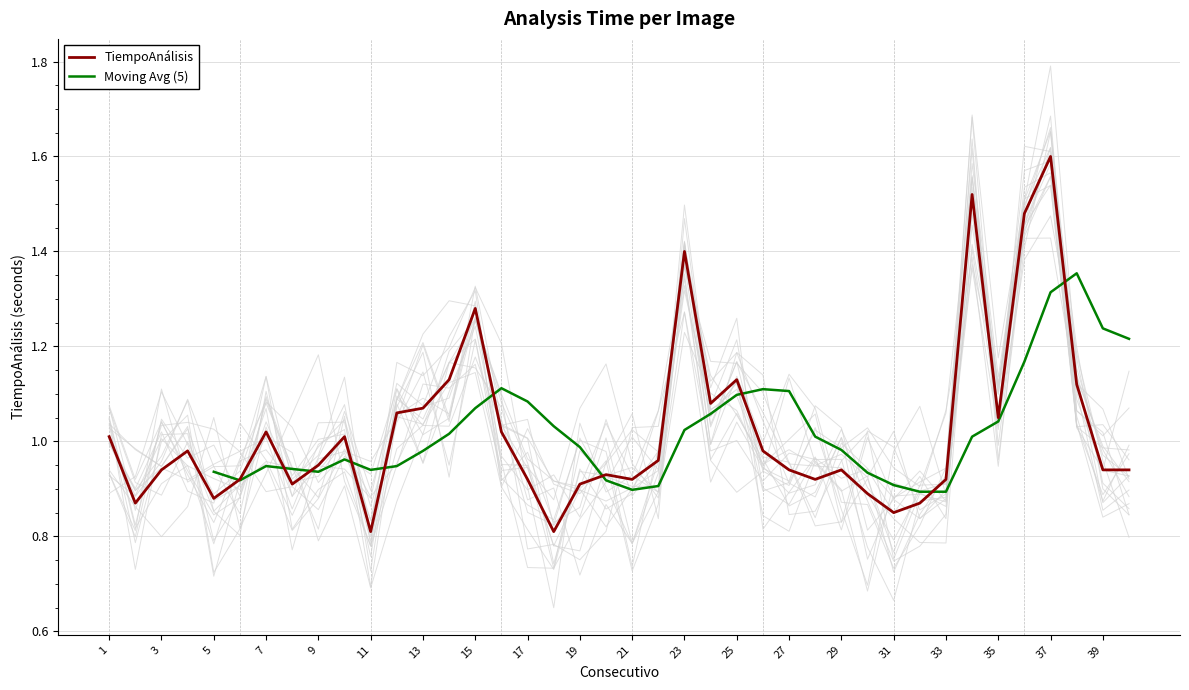

What is the difference between the second highest and second lowest values?

0.7